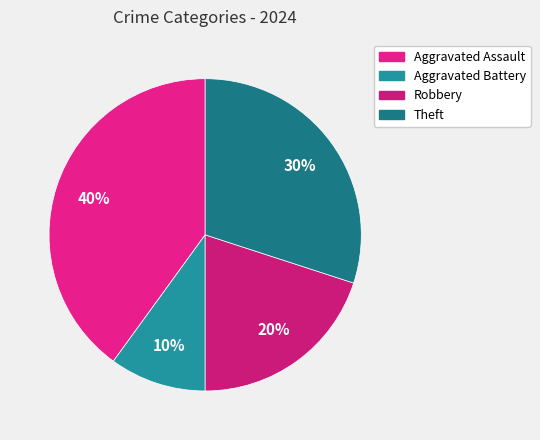

True or false: Theft accounts for 30% of the total.

True